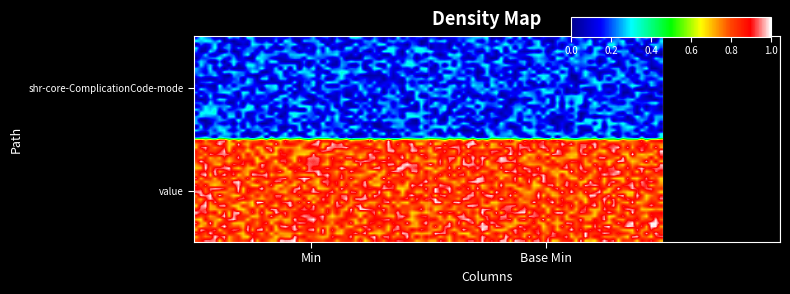

Count the number of data series in this chart.

2